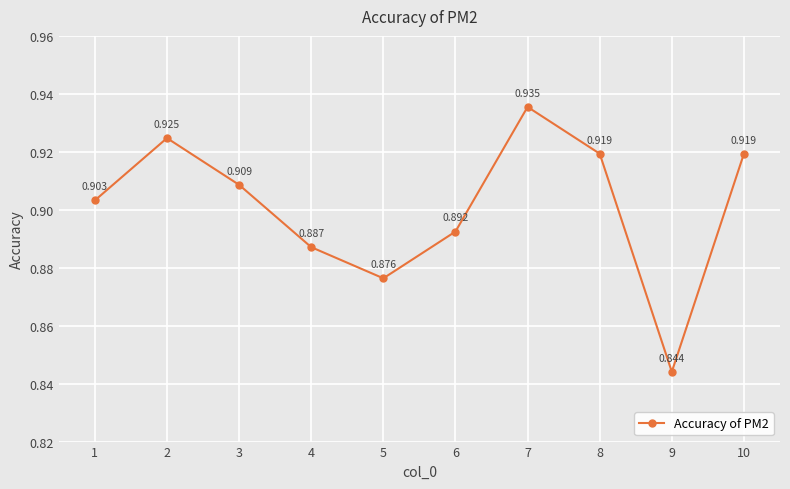

True or false: the data has more than 2 interior local peaks.

False